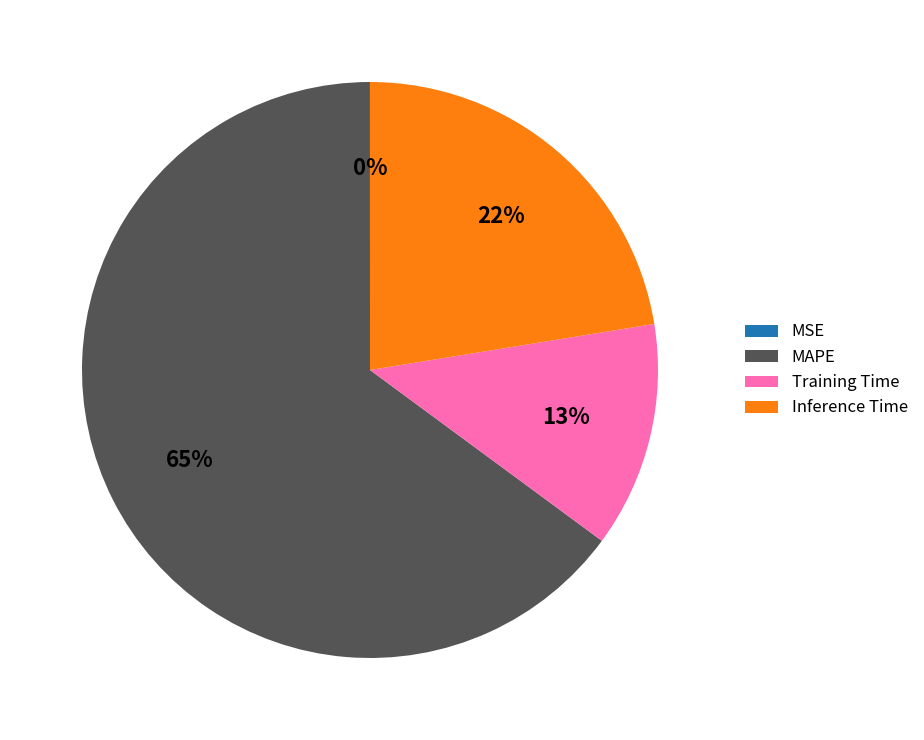

What is the largest slice in the pie chart?

MAPE